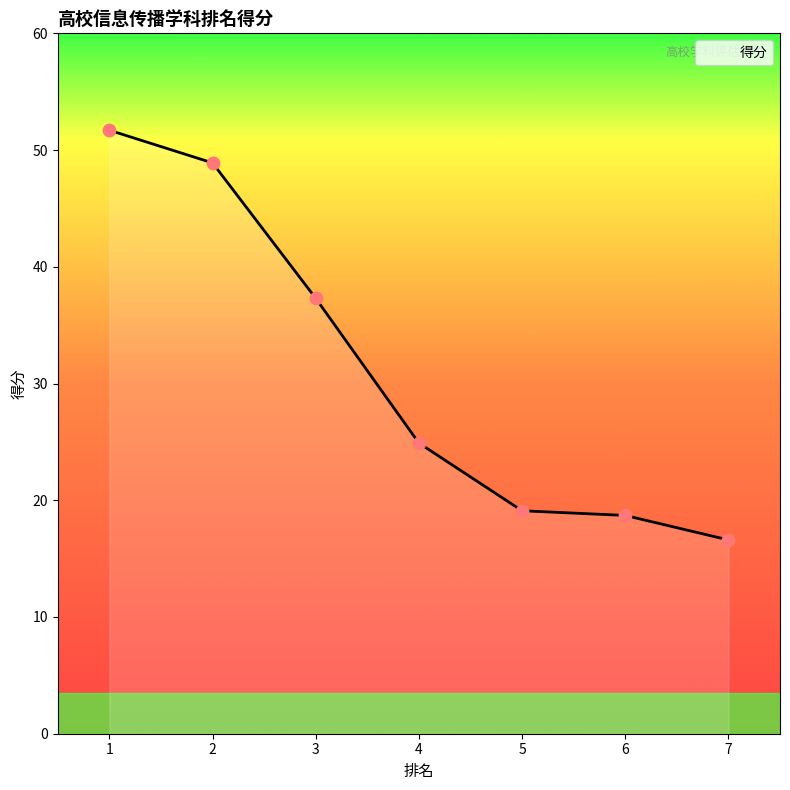

What is the ratio of the value at 4 to the value at 6?

1.3